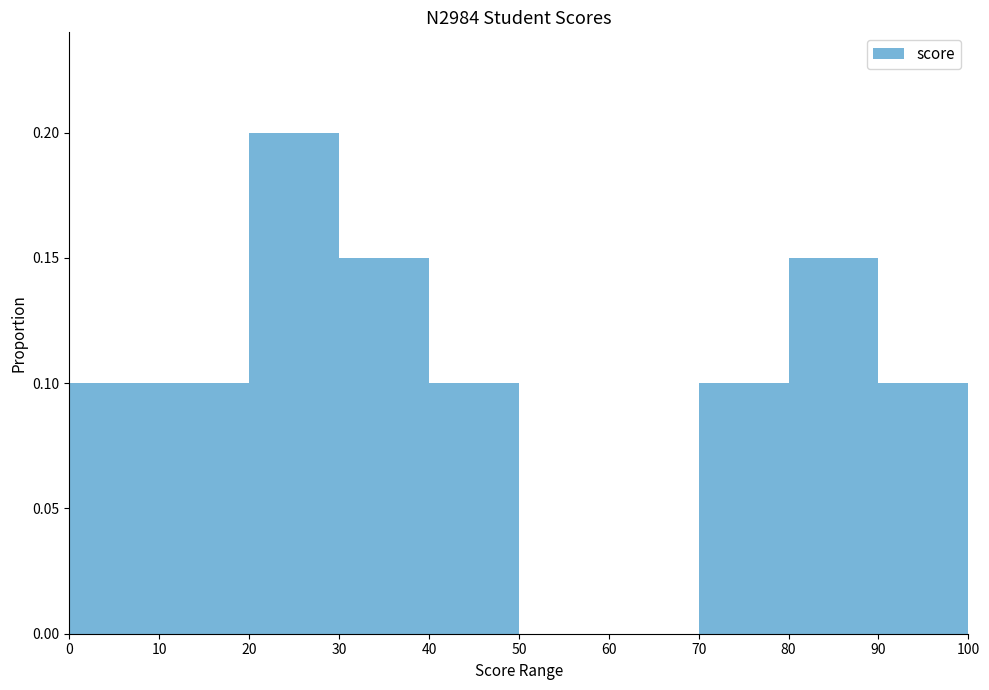

Count the number of data series in this chart.

1